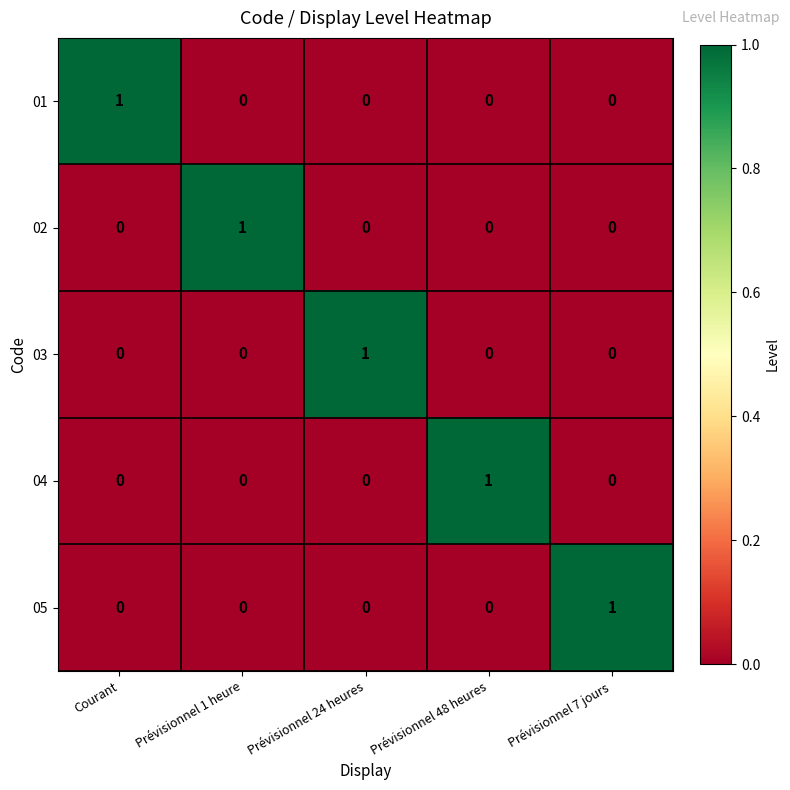

Which category has the highest value in the 02 series?

Prévisionnel 1 heure